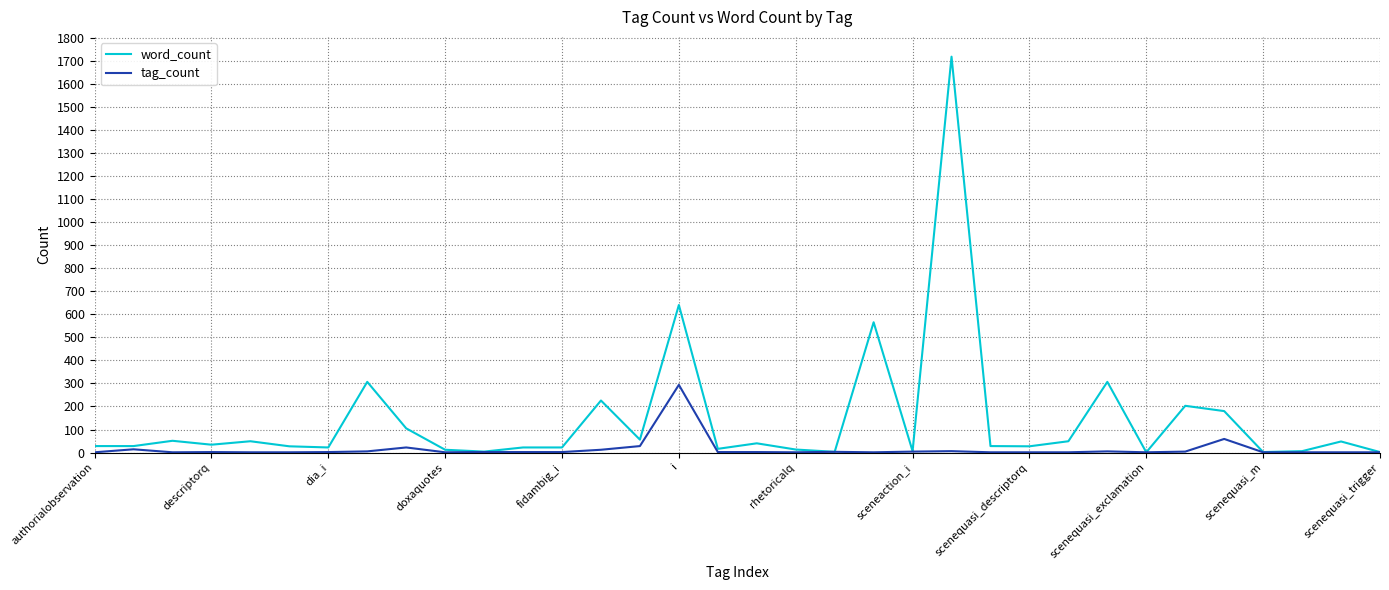

Which series has the largest total across all categories?

word_count